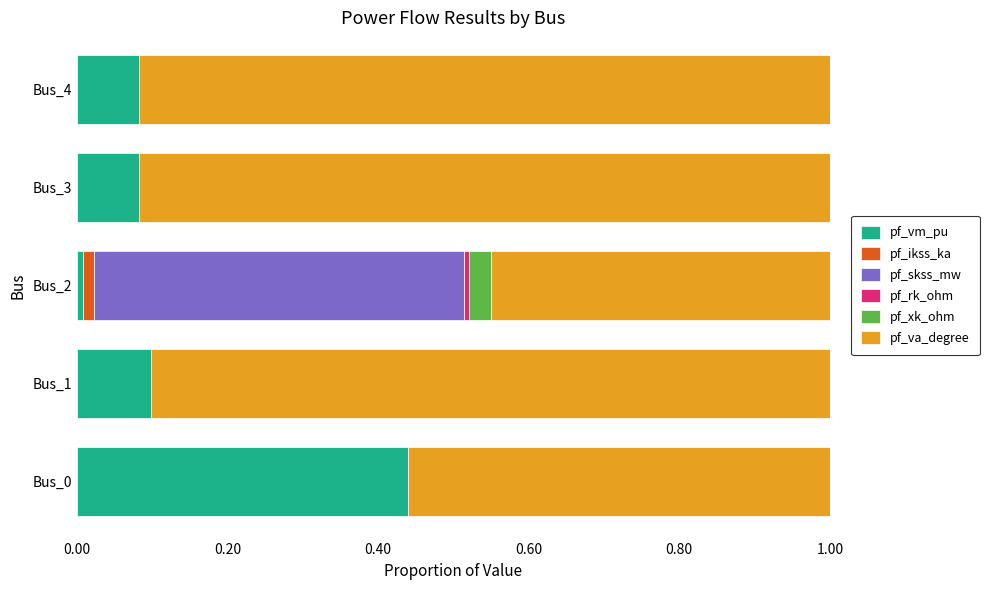

The value of pf_vm_pu at Bus_0 is 0.8. True or false?

False